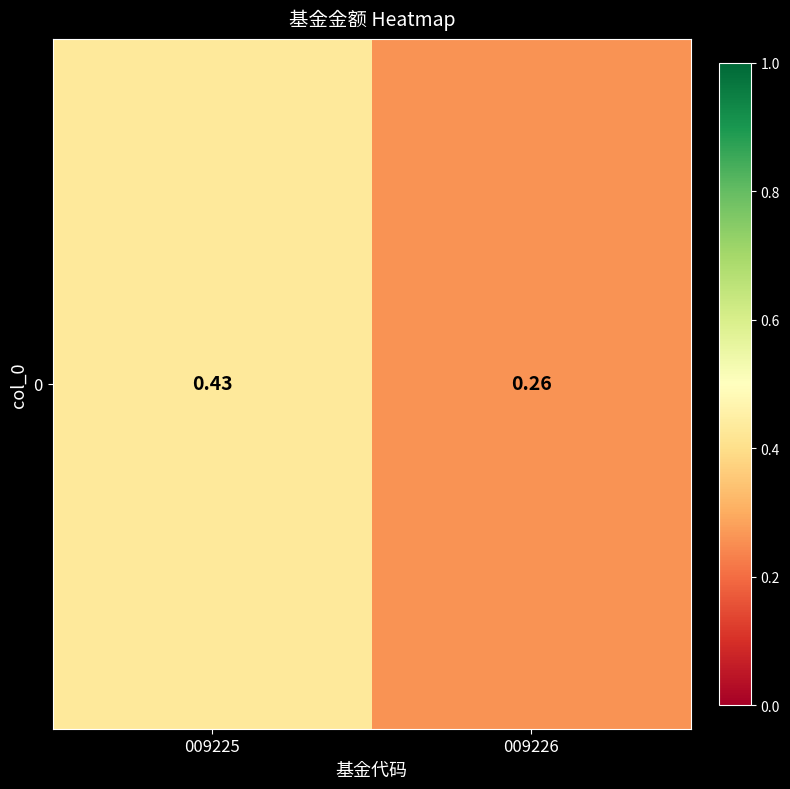

At which label is the value closest to 0?

009226